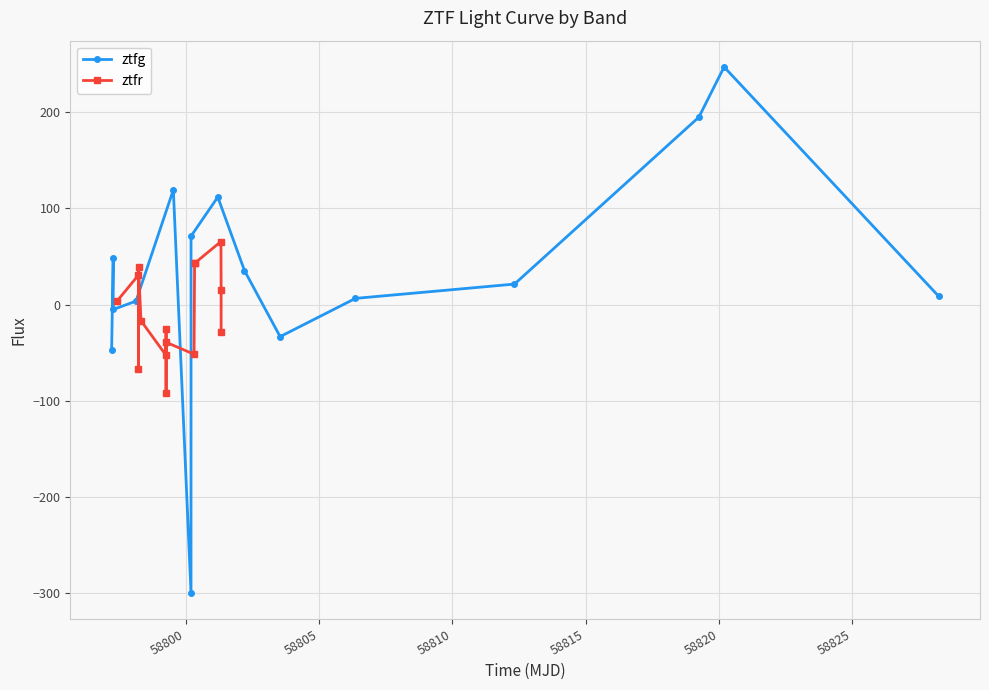

In ztfg, how many points are higher than both neighbors (excluding endpoints)?

4